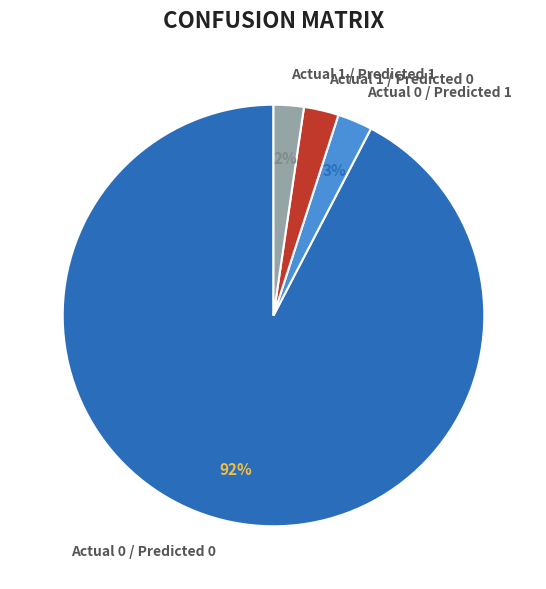

How many segments does this pie chart have?

4